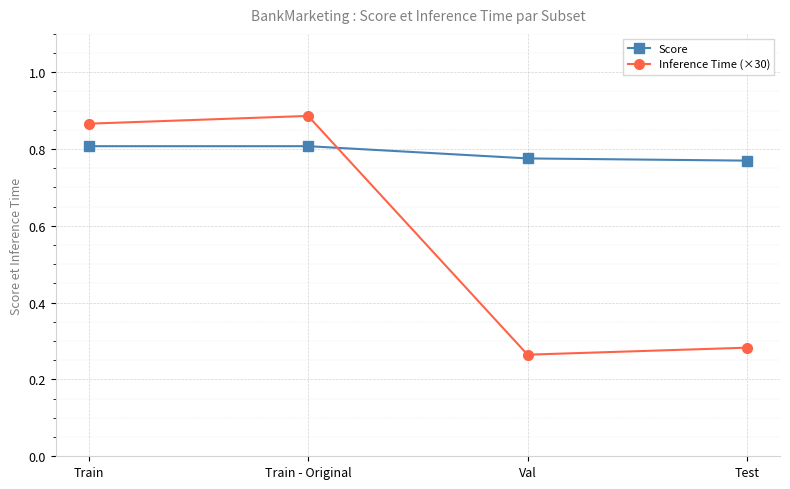

Count the Inference Time (×30) values in the range 0 to 1.

4